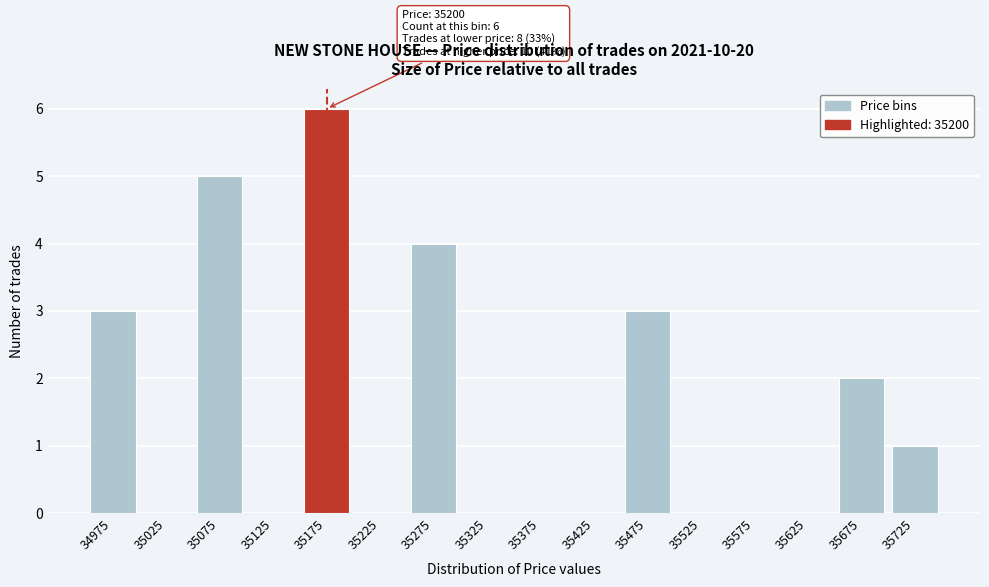

Reading right to left, transcribe all the data shown in this chart.

35725=1	35675=2	35625=0	35575=0	35525=0	35475=3	35425=0	35375=0	35325=0	35275=4	35225=0	35175=6	35125=0	35075=5	35025=0	34975=3